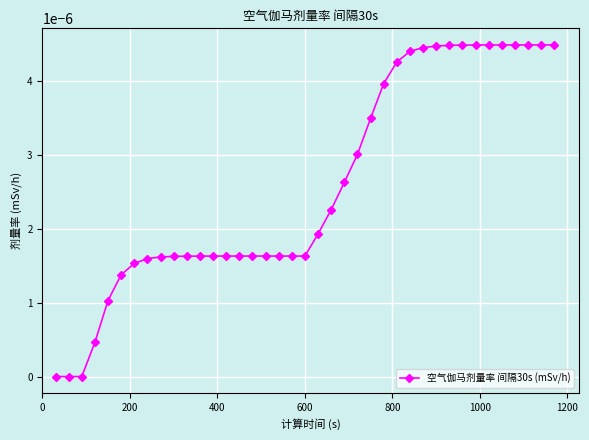

Is this an area chart (filled region under the line)?

No